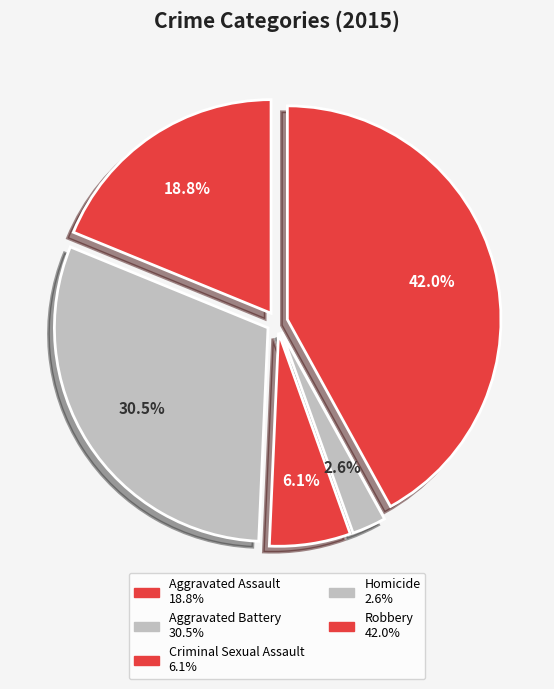

Does Aggravated Battery represent more than half of the total?

No